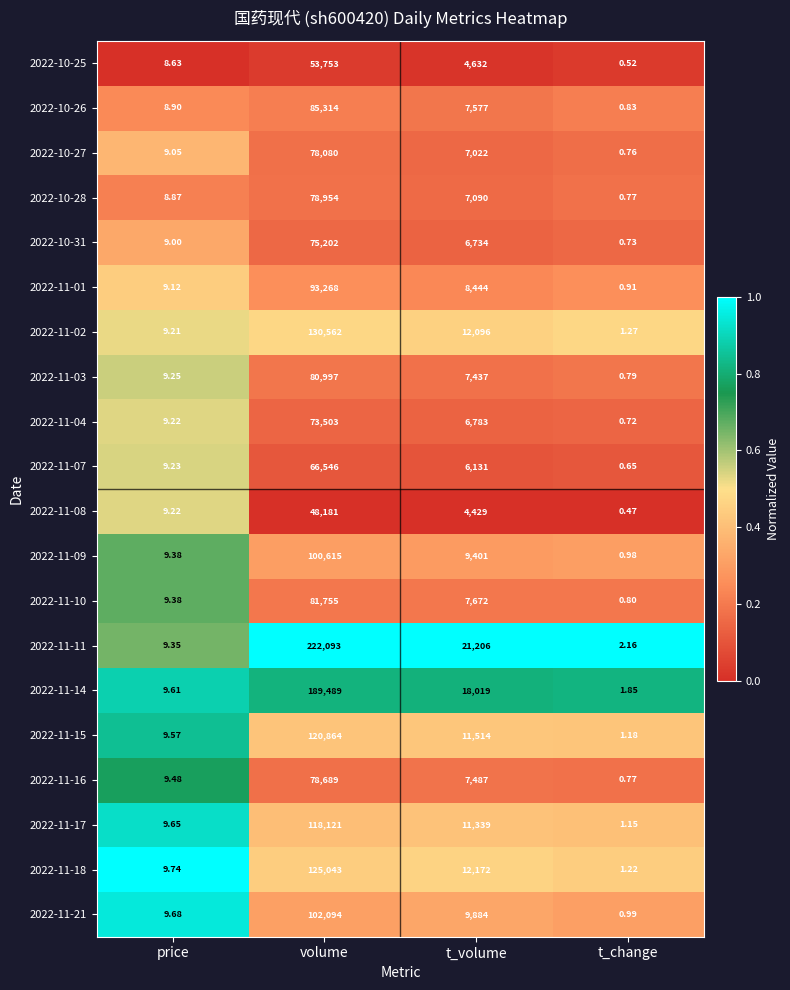

Which category has the highest value across all series?

volume